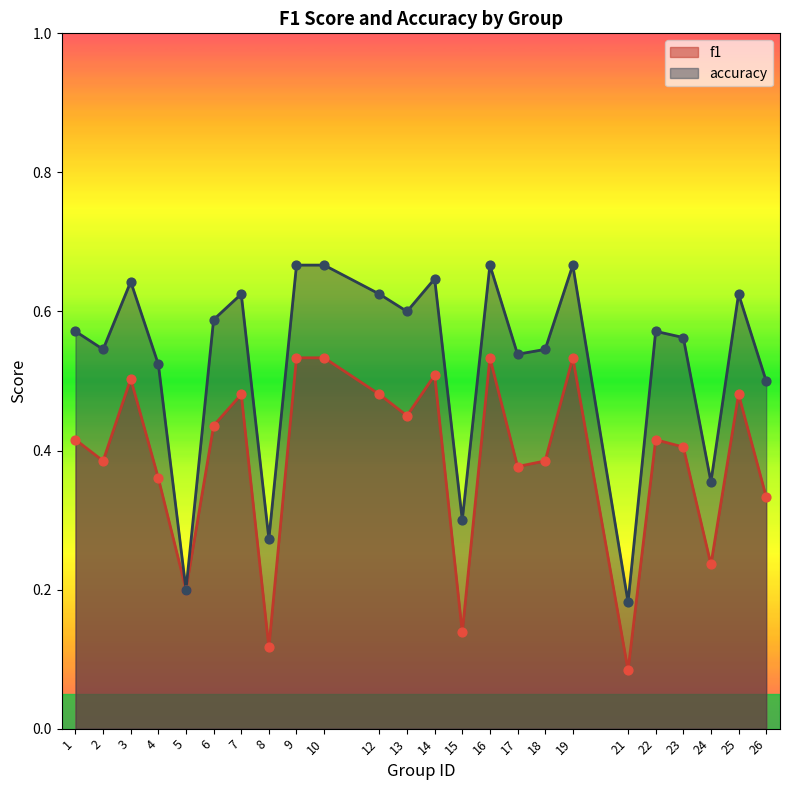

What is the total value across all series at 7?

1.1